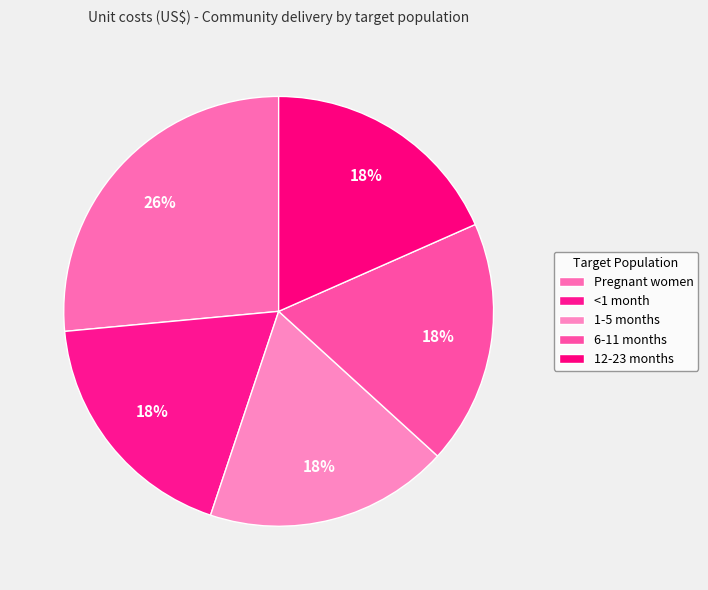

Between Pregnant women and <1 month, which is larger?

Pregnant women